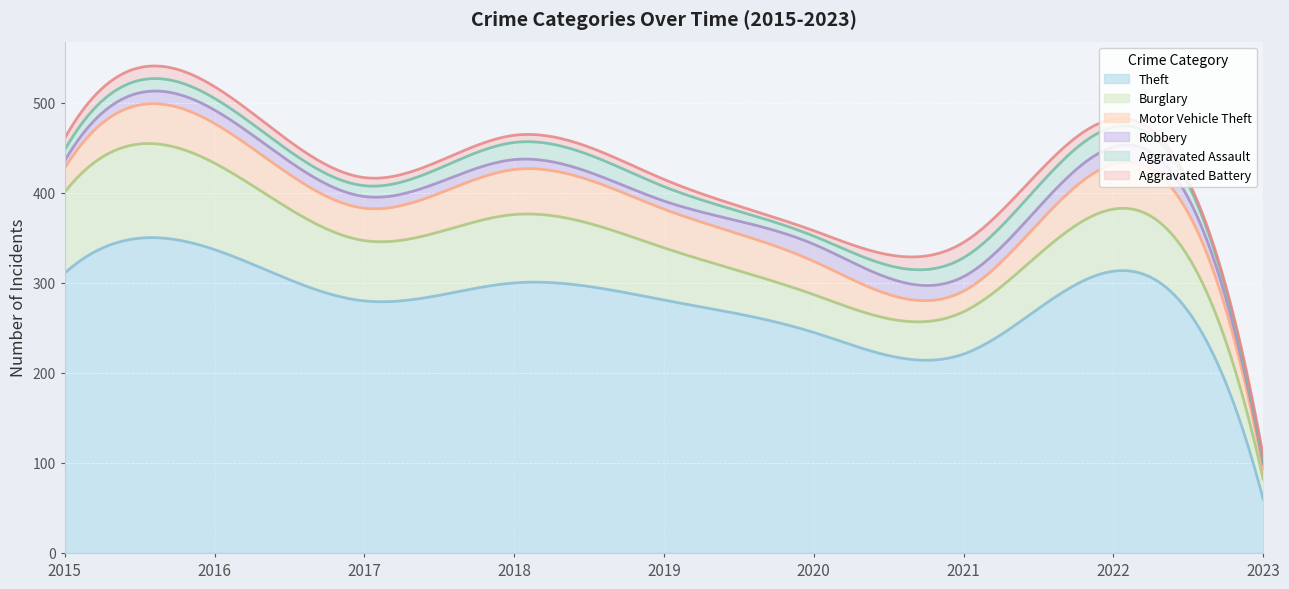

Which category has the highest value in the Theft series?

2016